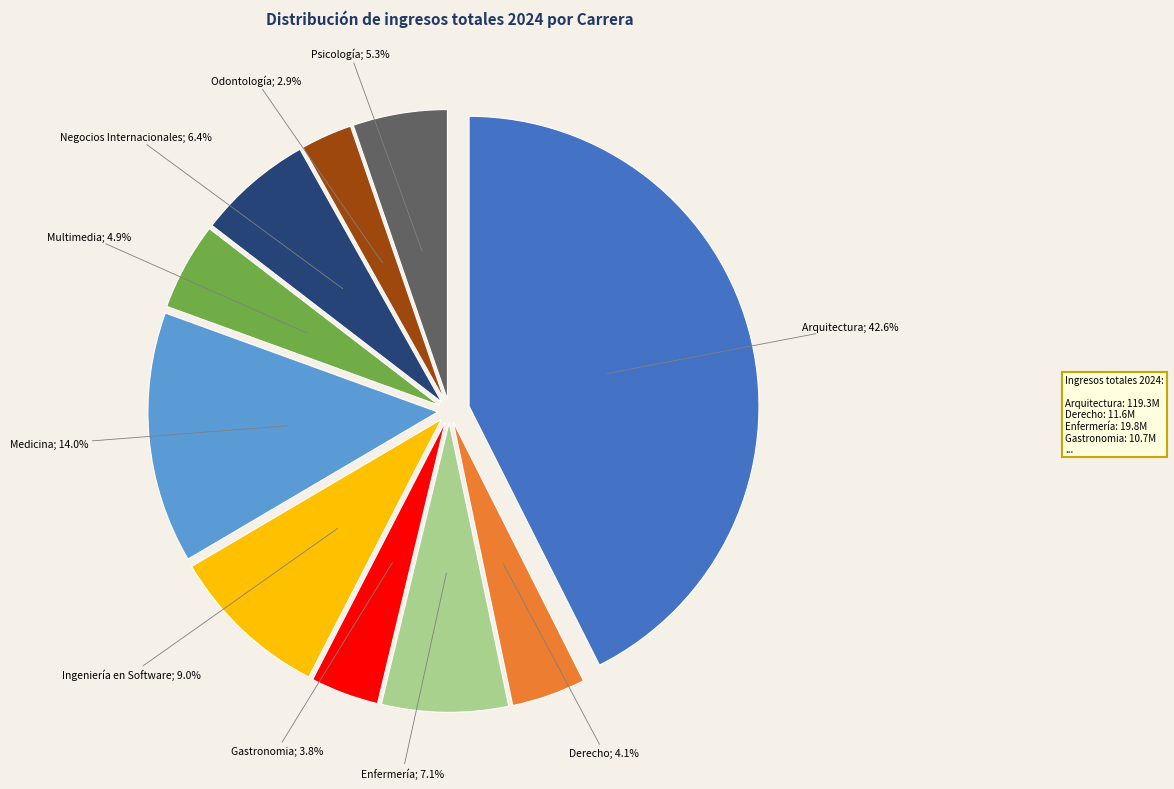

What percentage is the Medicina slice, to the nearest percent?

14%